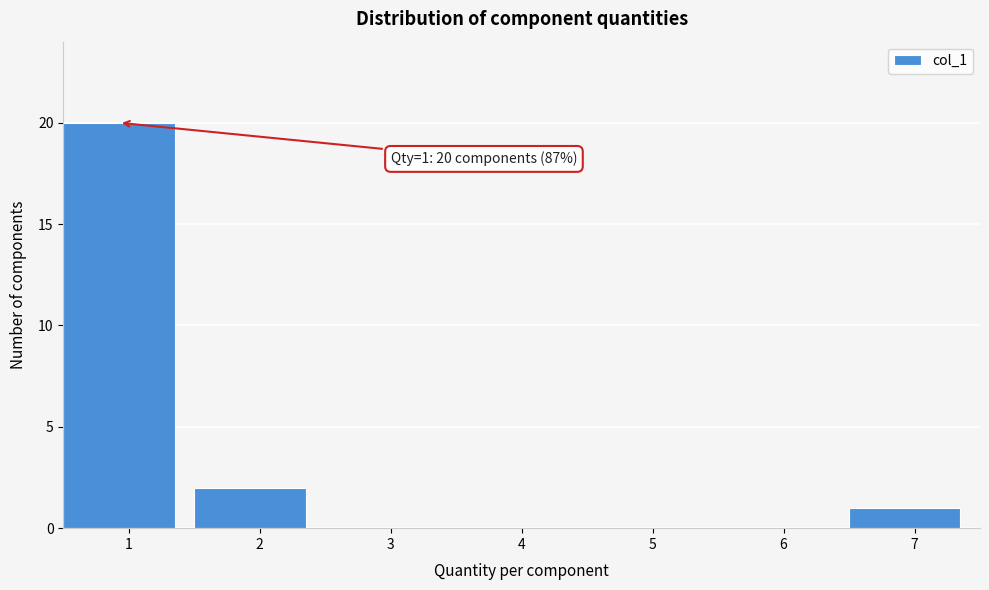

Reading left to right, what are all the values shown in this chart?

1=20	2=2	3=0	4=0	5=0	6=0	7=1